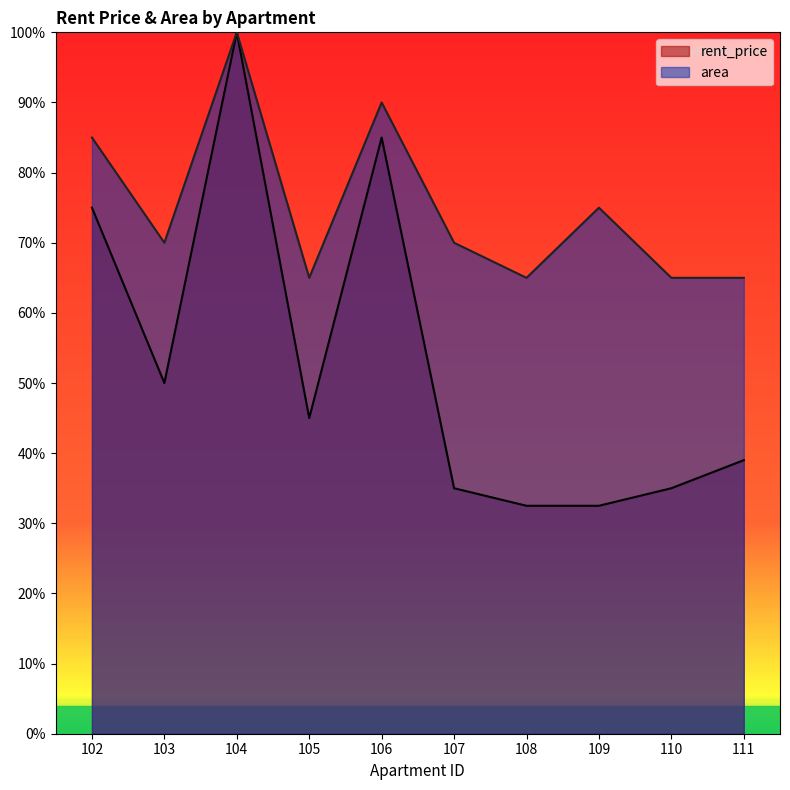

What are all the series names shown in the legend?

rent_price, area